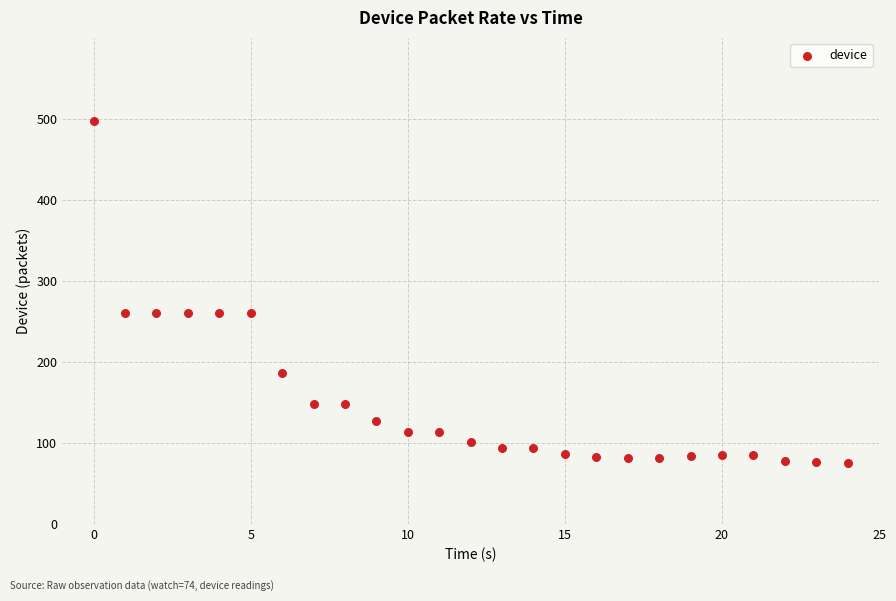

What is the range of Y values (max minus min)?

422